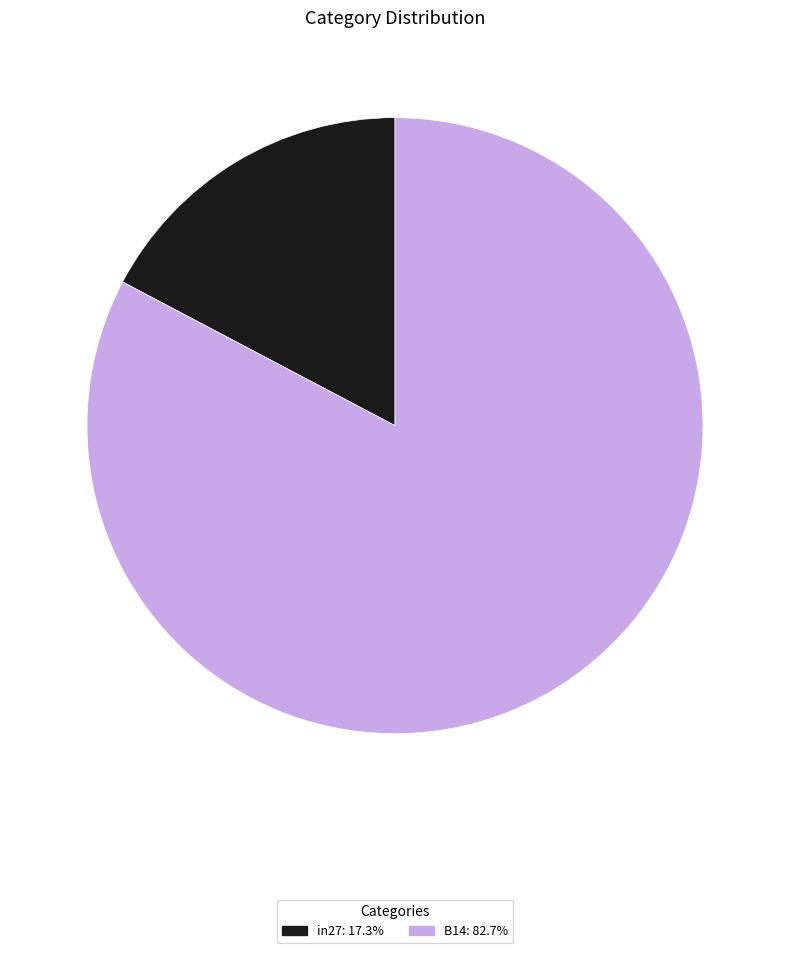

Is there a majority slice in this chart?

Yes